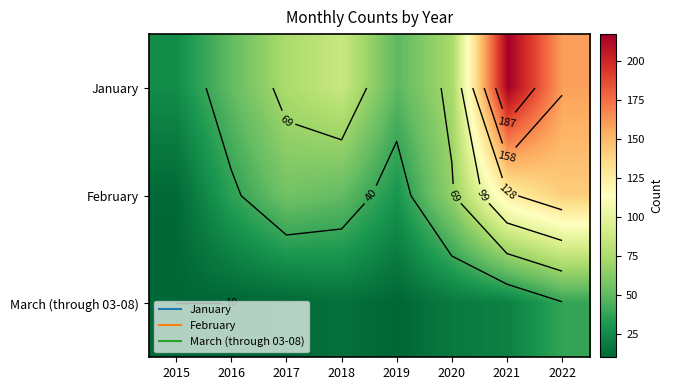

Which category has the lowest value in the January series?

2015